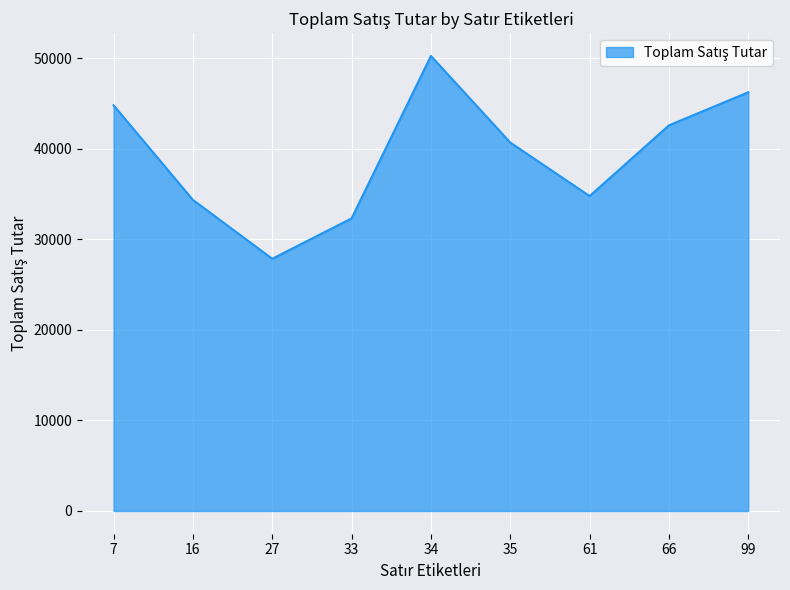

What is the maximum value shown in the chart?

50275